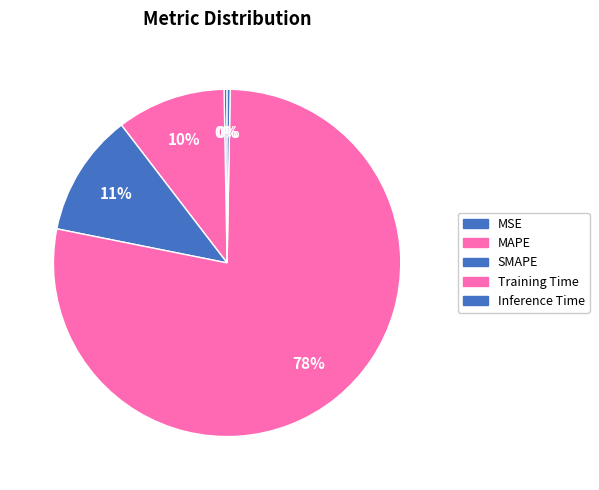

Do MAPE and Inference Time together represent more than half of the pie?

No